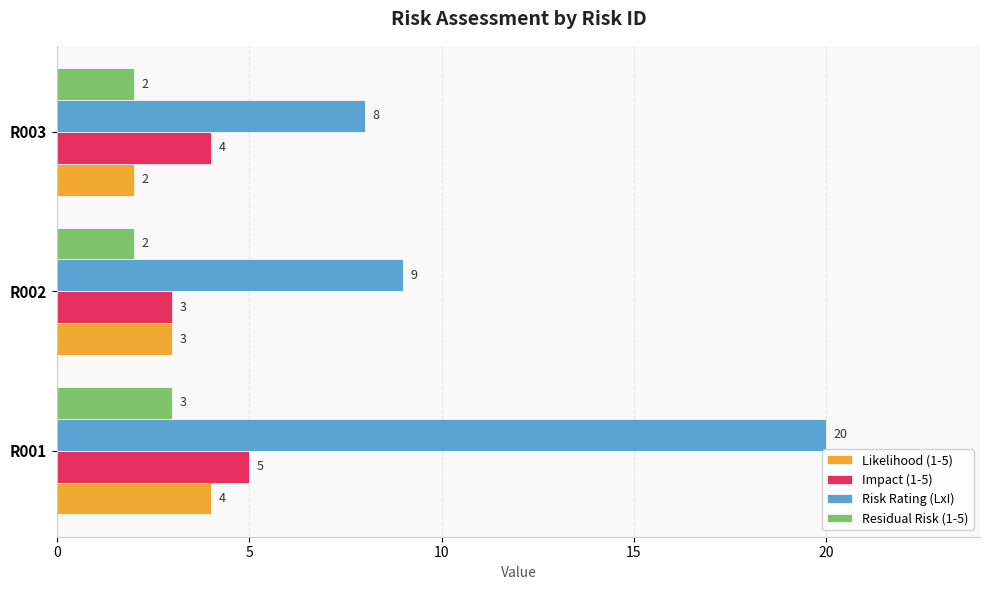

Count the Residual Risk (1-5) values in the range 2 to 3.

3